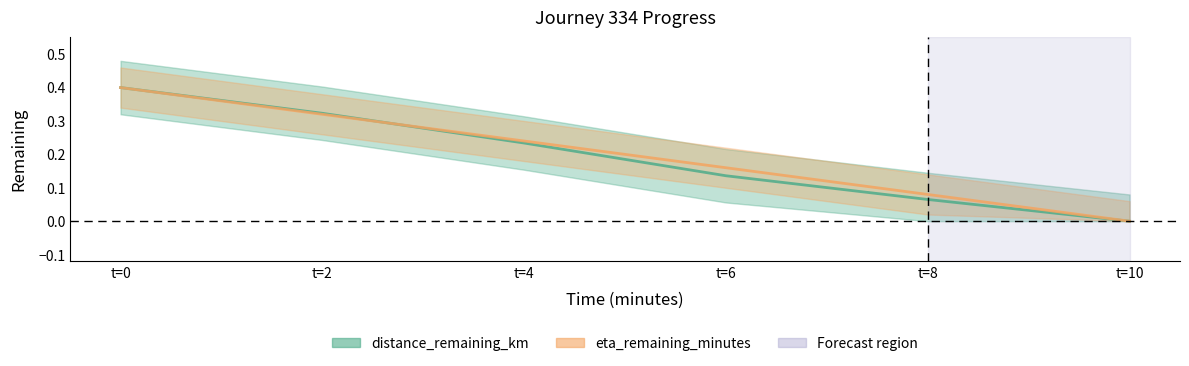

List the series in order of their peak value, highest first.

distance_remaining_km, eta_remaining_minutes